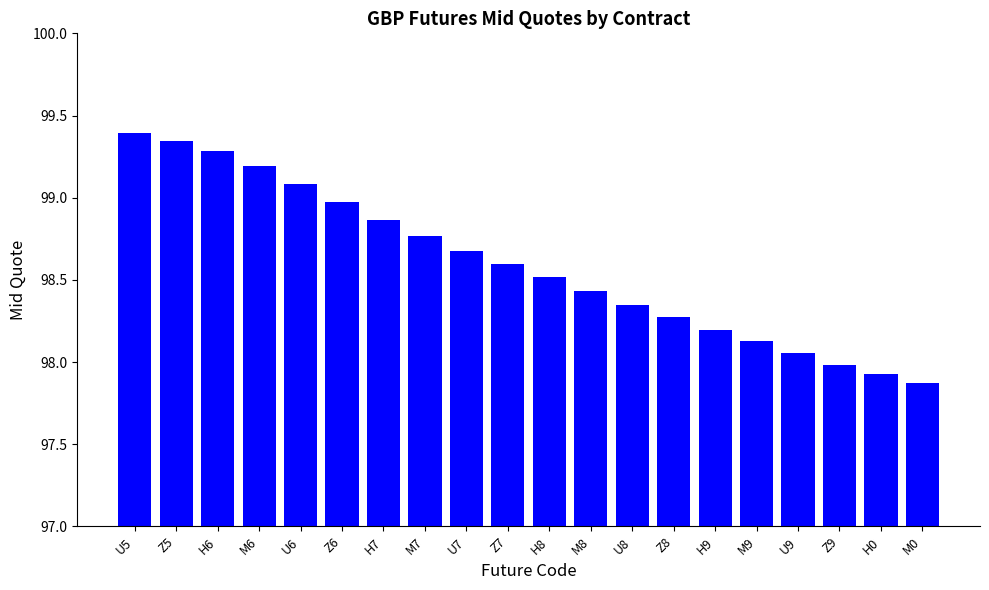

Between U6 and H9, which is larger?

U6